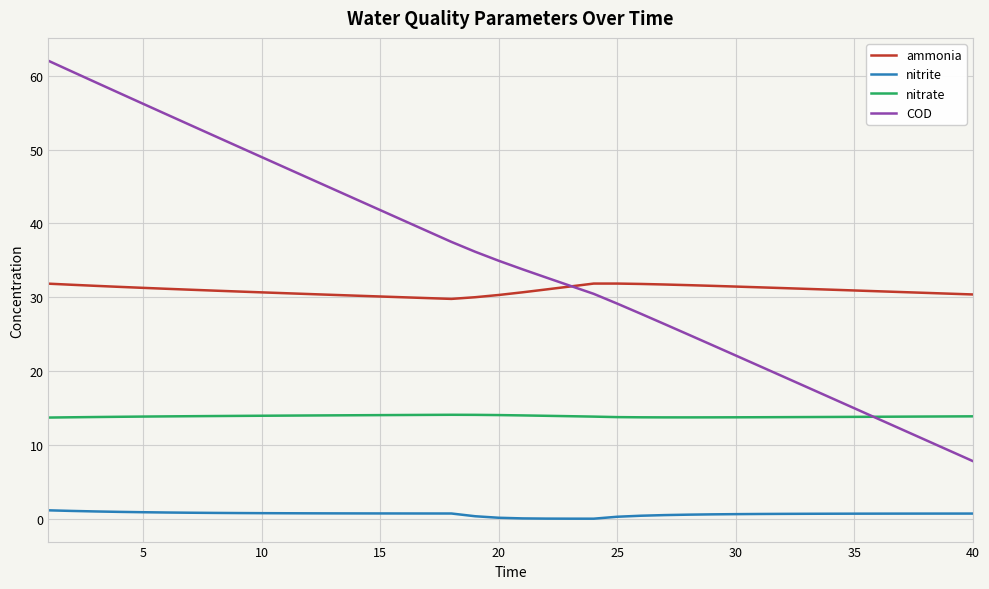

What is the maximum value shown in the chart?

62.0